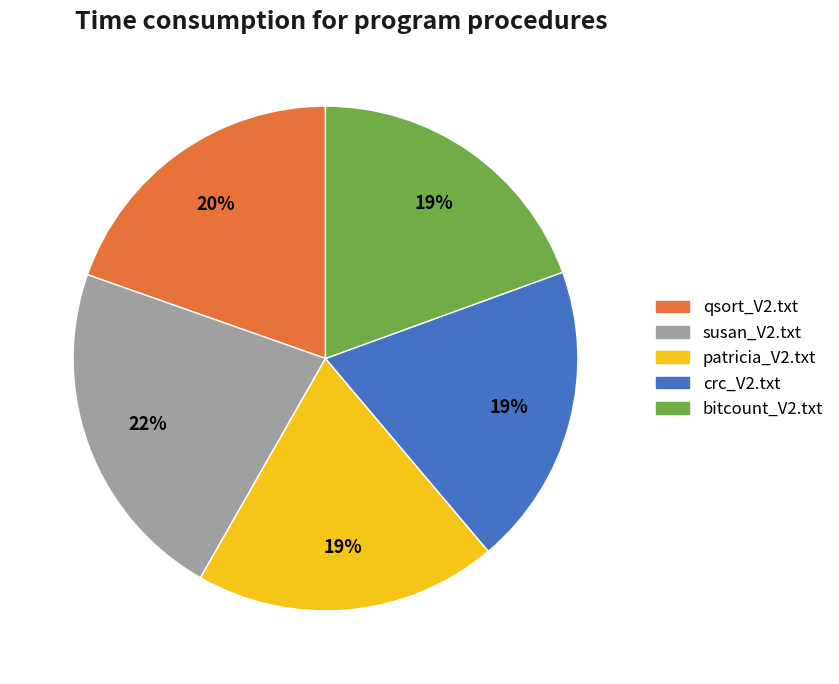

True or false: susan_V2.txt accounts for 22% of the total.

True